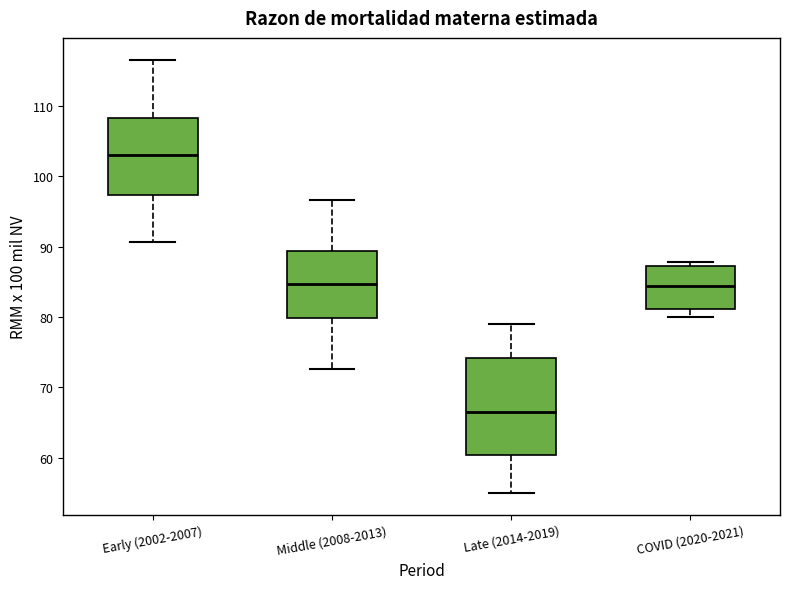

Where is the lower edge of the box for Early (2002-2007) on the y-axis? The values are not printed on the chart, so give them approximately, as read against the axis.

97